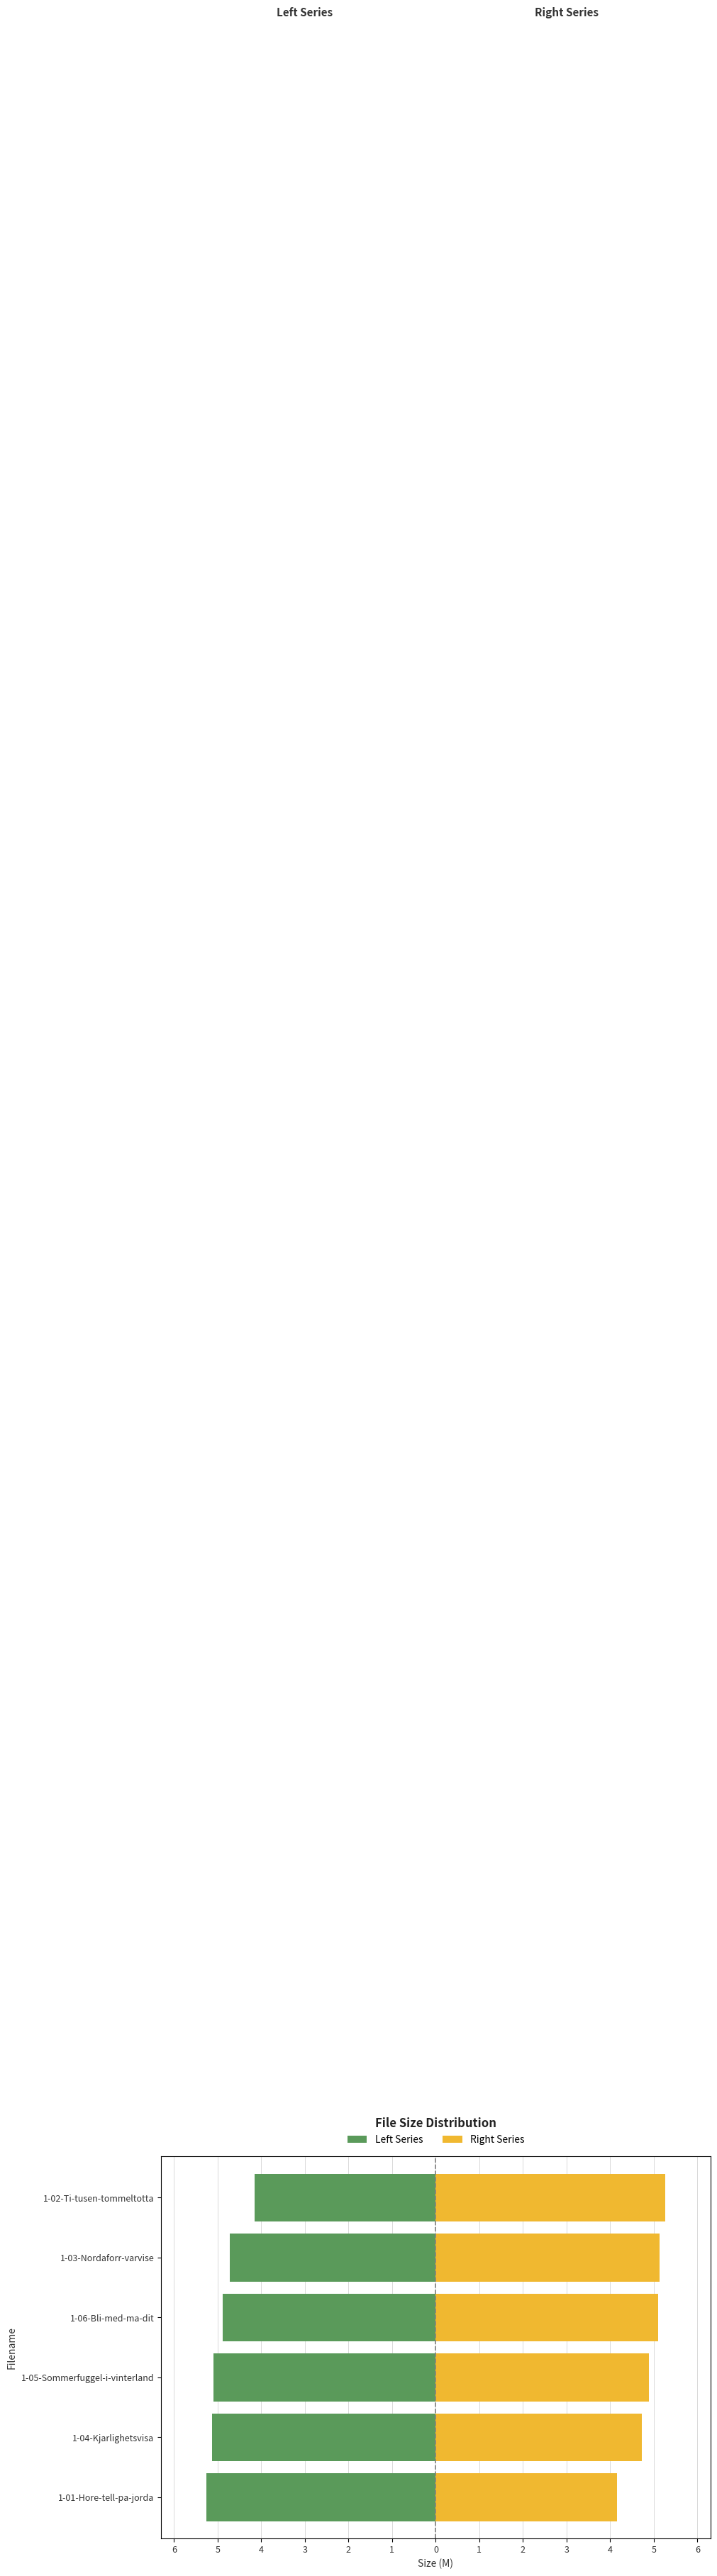

Rank the series at 1-04-Kjarlighetsvisa from highest to lowest value.

Right Series, Left Series